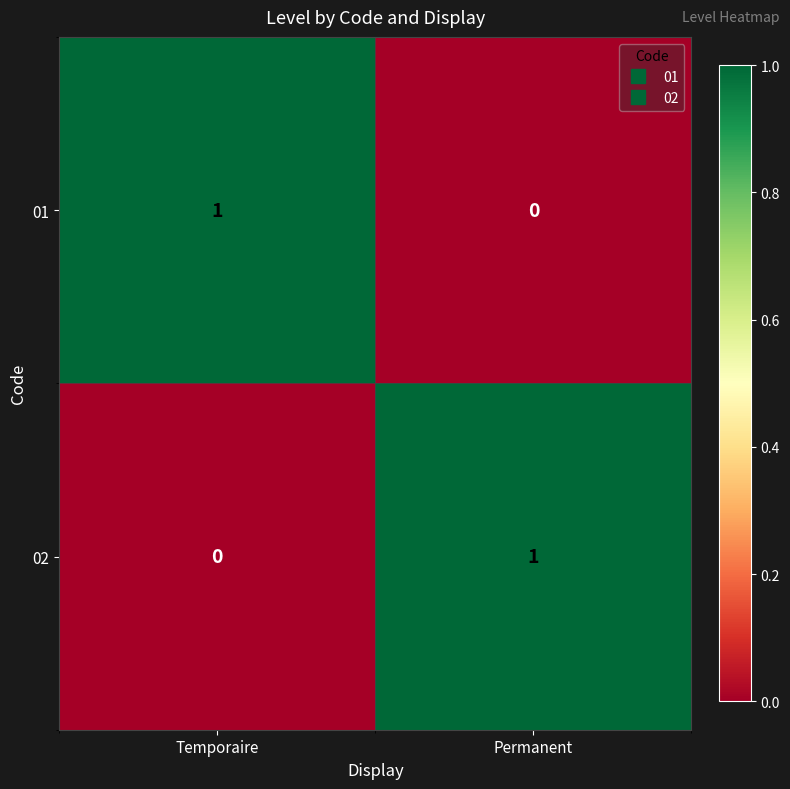

At how many categories does at least one series exceed 0?

2